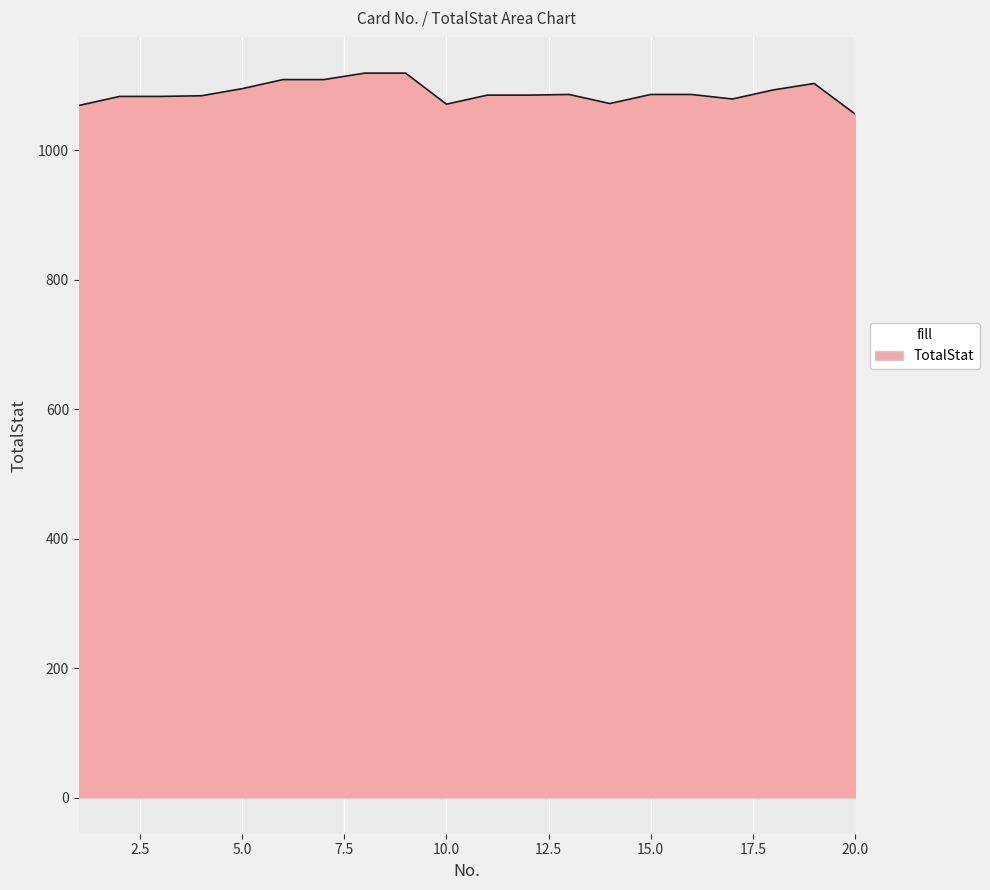

What is the maximum value shown in the chart?

1119